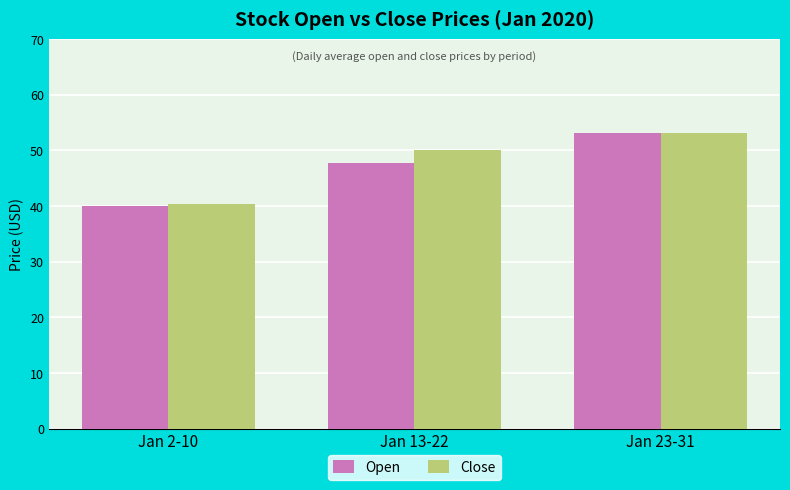

How many data points in Open are less than 47?

1